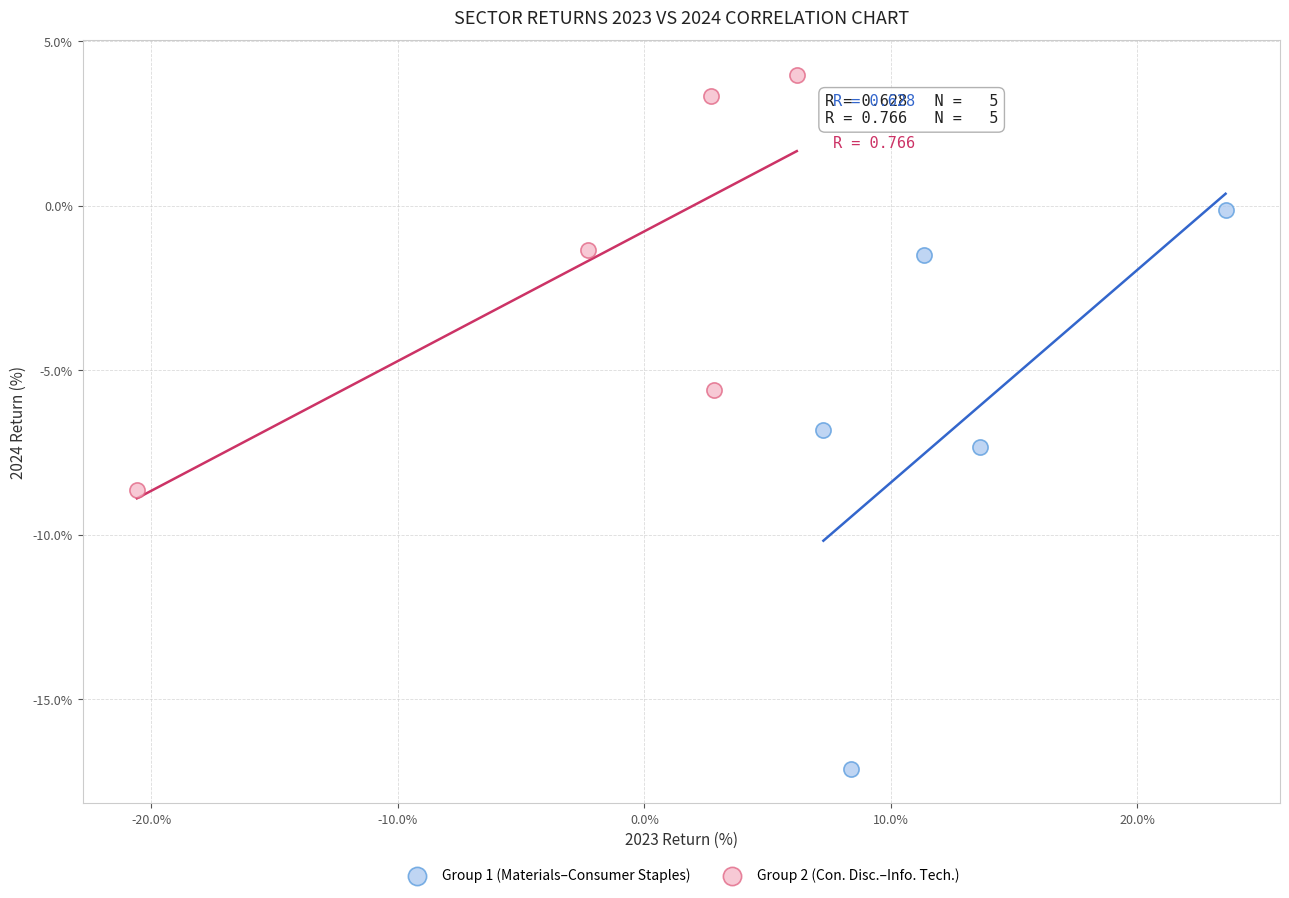

What are all the series names shown in the legend?

Group 1 (Materials–Consumer Staples), Group 2 (Con. Disc.–Info. Tech.)